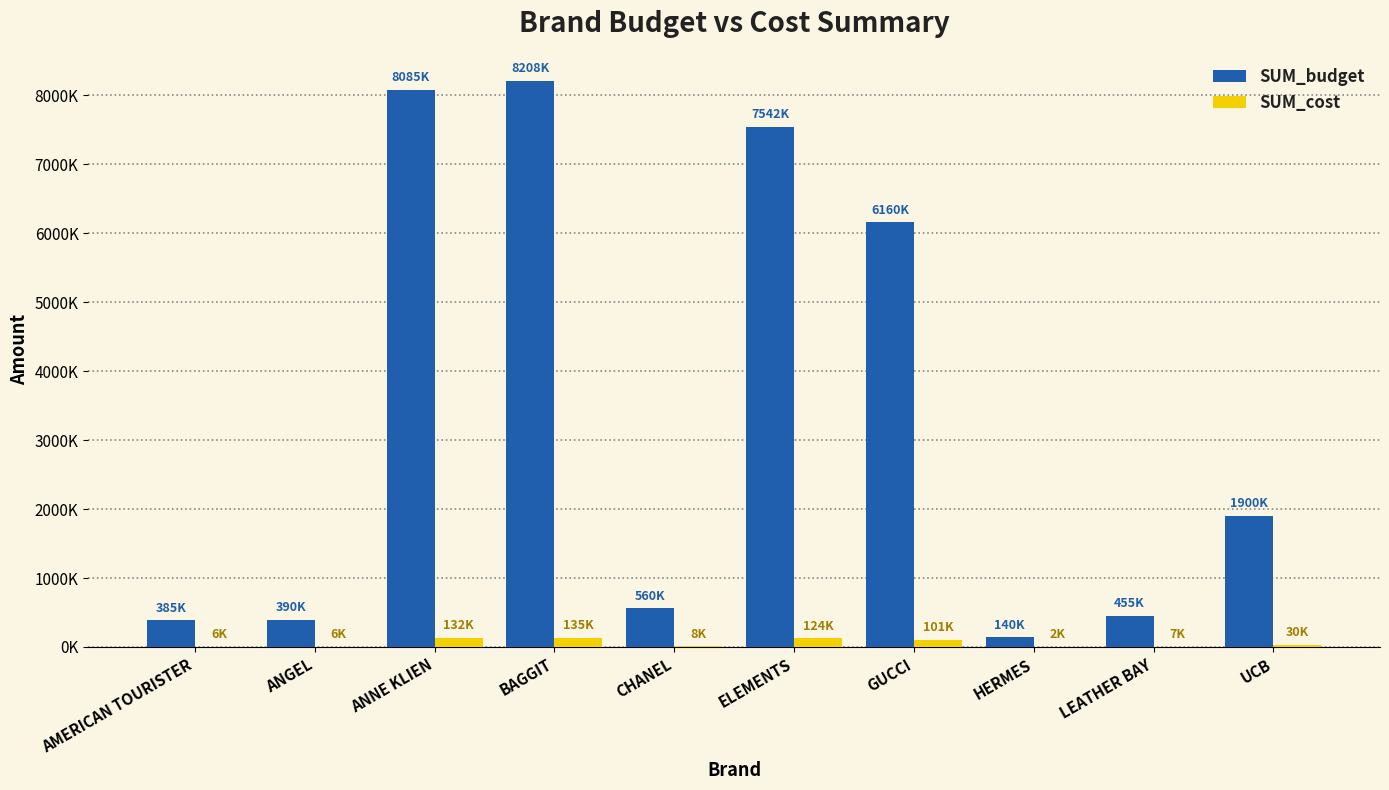

What are all the series names shown in the legend?

SUM_budget, SUM_cost